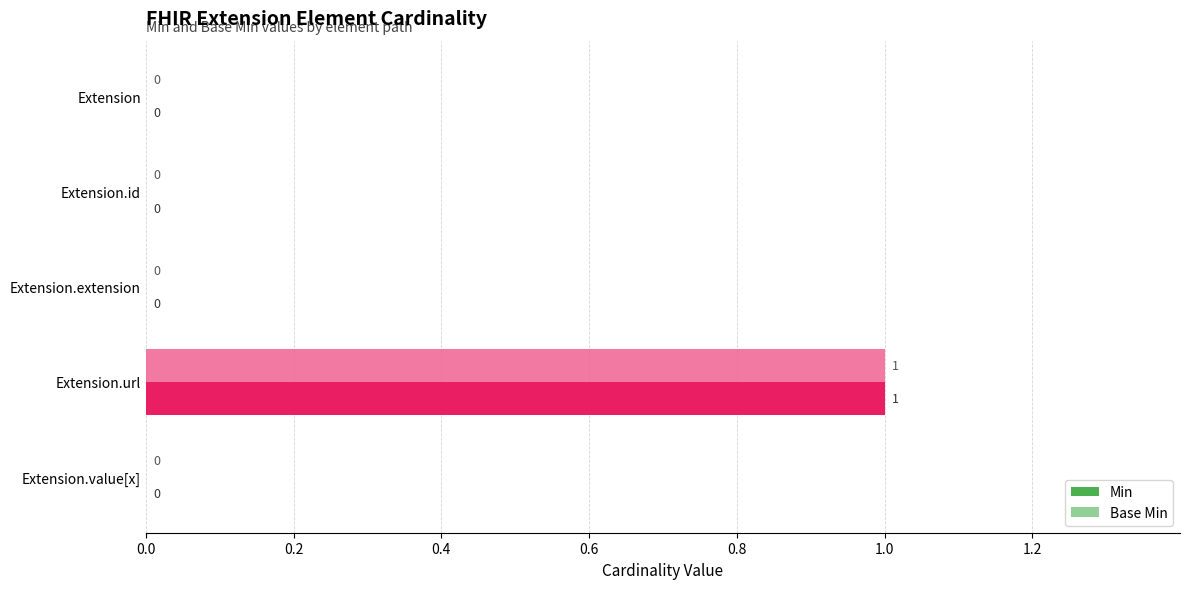

Count the Base Min values in the range 0 to 1.

5